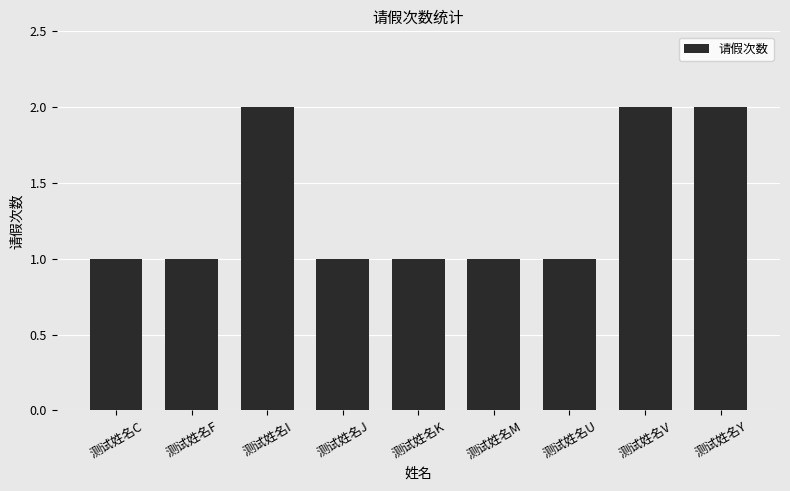

What is the approximate value at 测试姓名F?

1